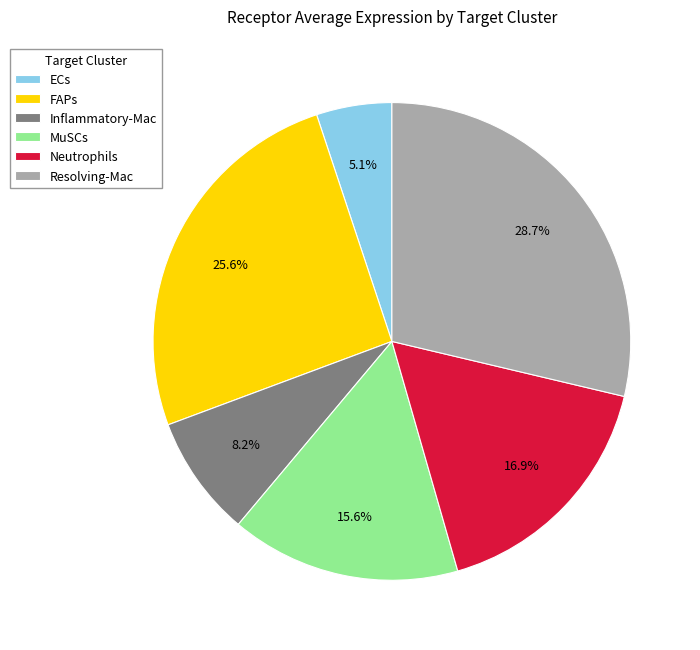

Count the number of slices in the pie.

6